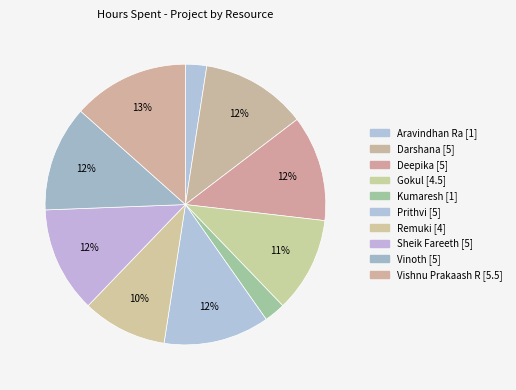

Does any single category account for the majority?

No